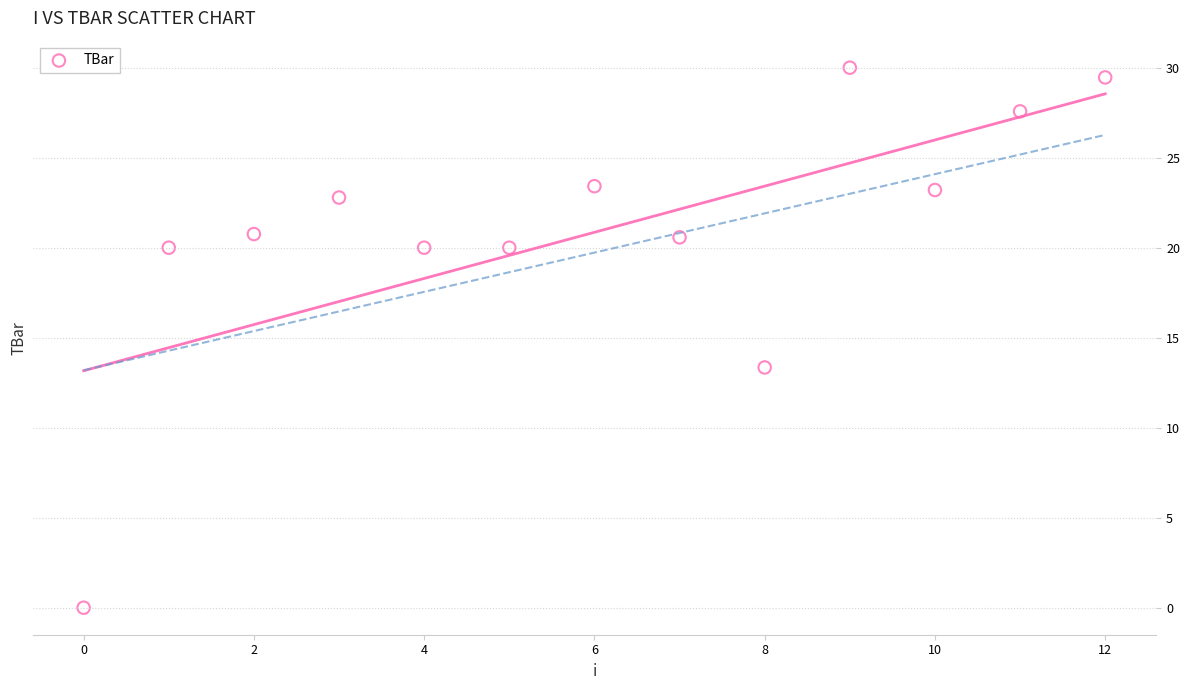

What Y value in the scatter plot is closest to 15?

13.3